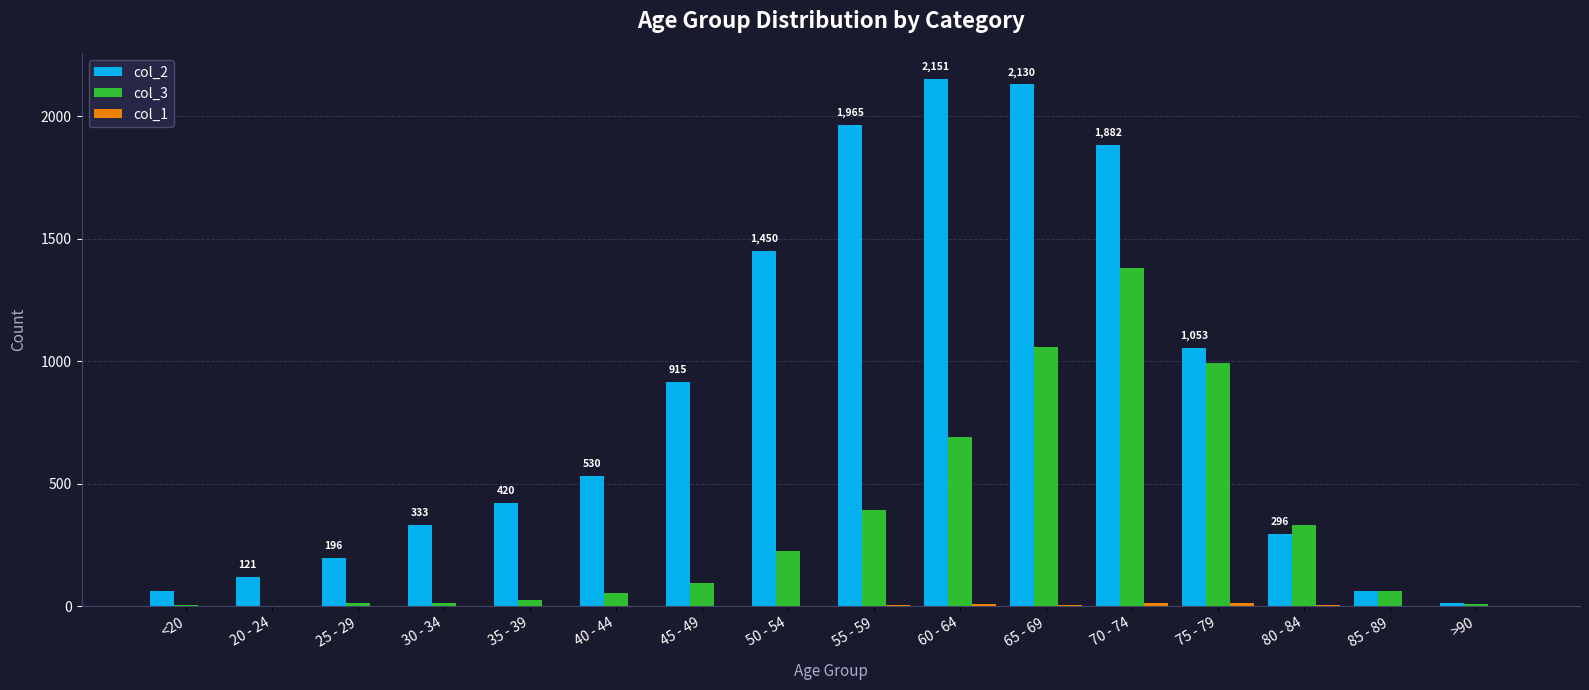

What is the spread (max minus min) of values at 35 - 39?

419